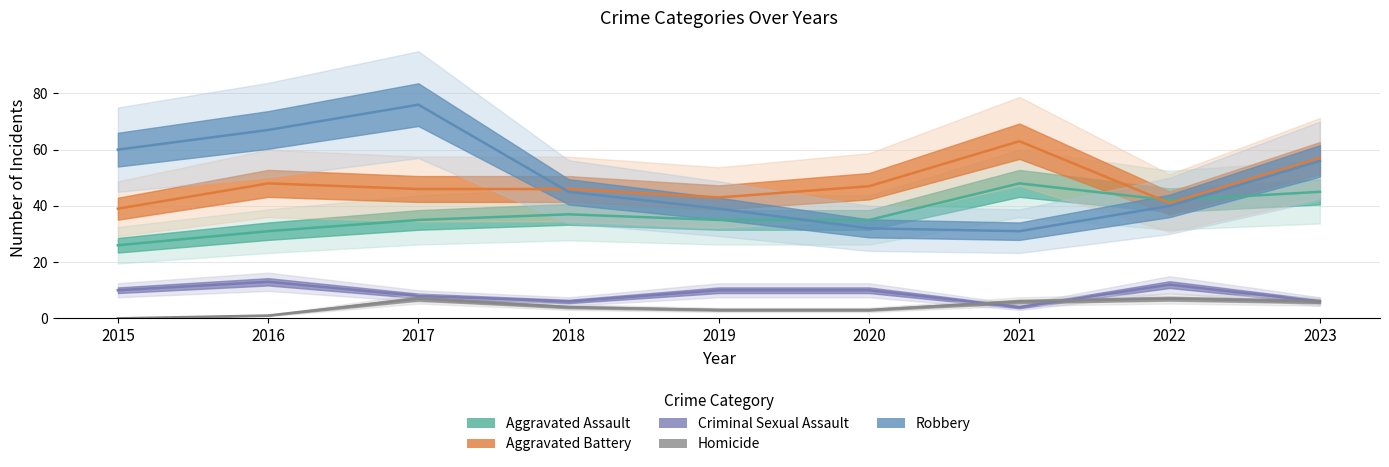

Rank the series by their maximum value, from lowest to highest.

Homicide, Criminal Sexual Assault, Aggravated Assault, Aggravated Battery, Robbery